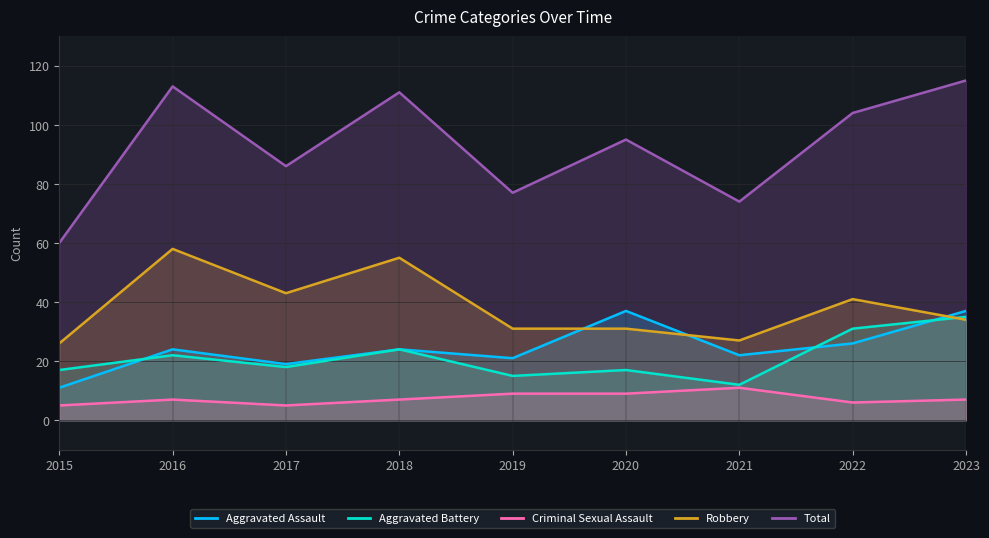

How many interior local valleys does the Aggravated Battery series have?

3